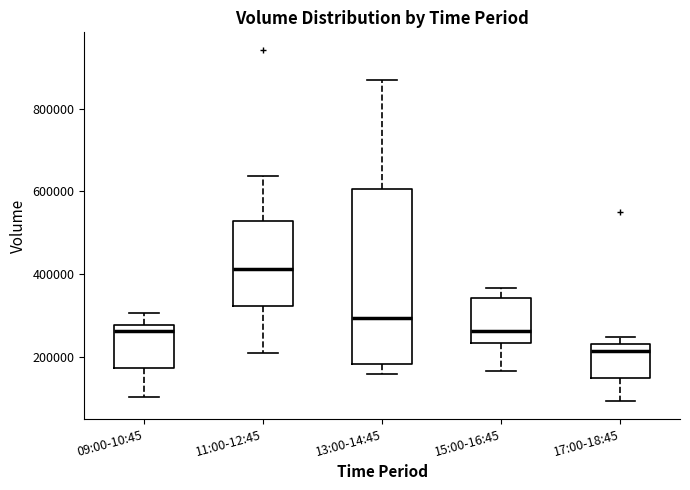

Which box's median line is the lowest?

17:00-18:45